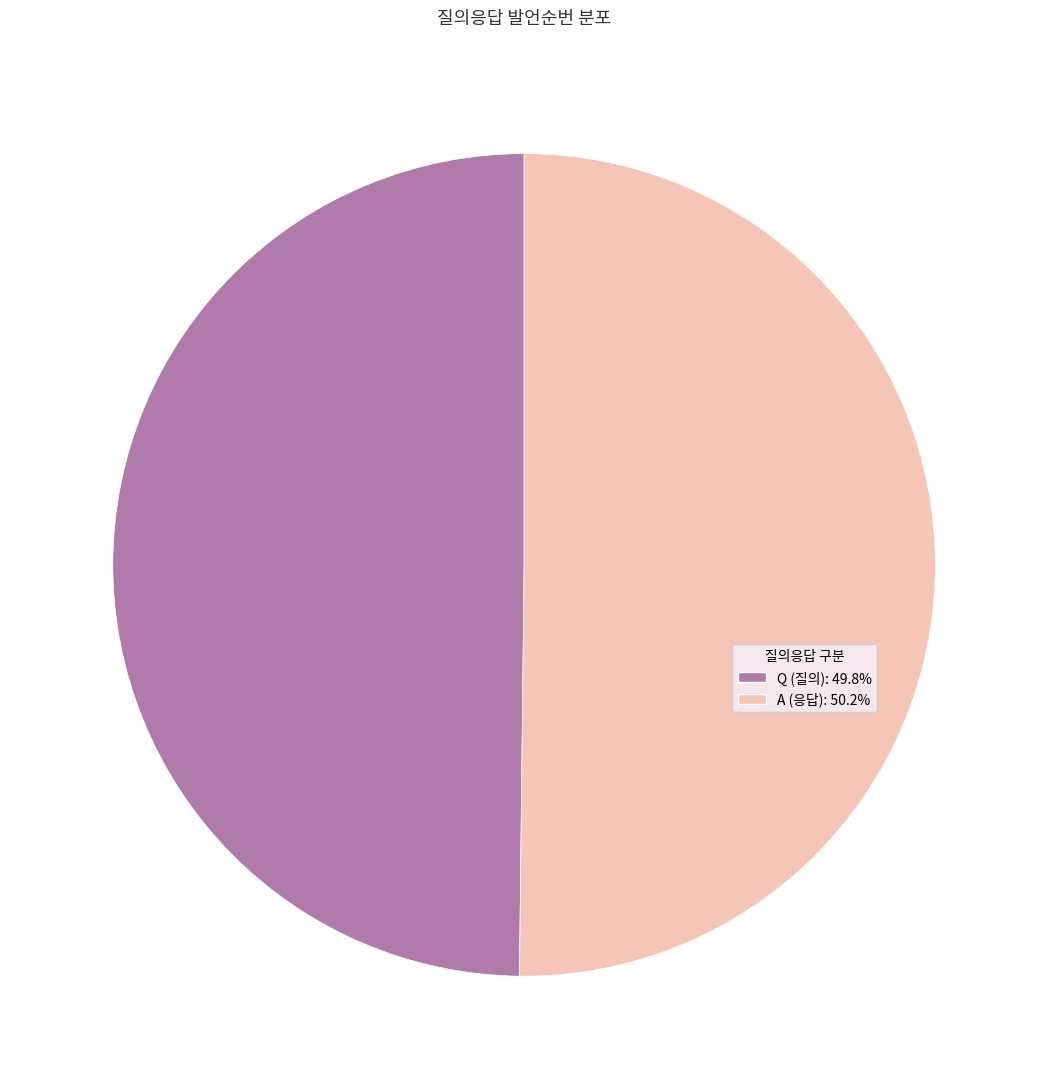

What is the ratio of the value at Q to the value at A?

1.0